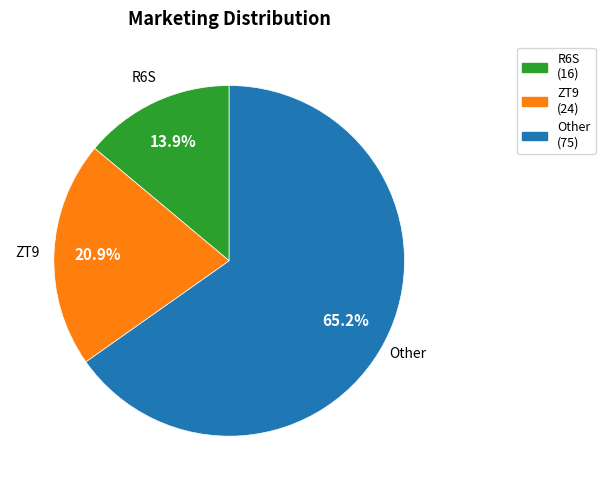

How many segments does this pie chart have?

3